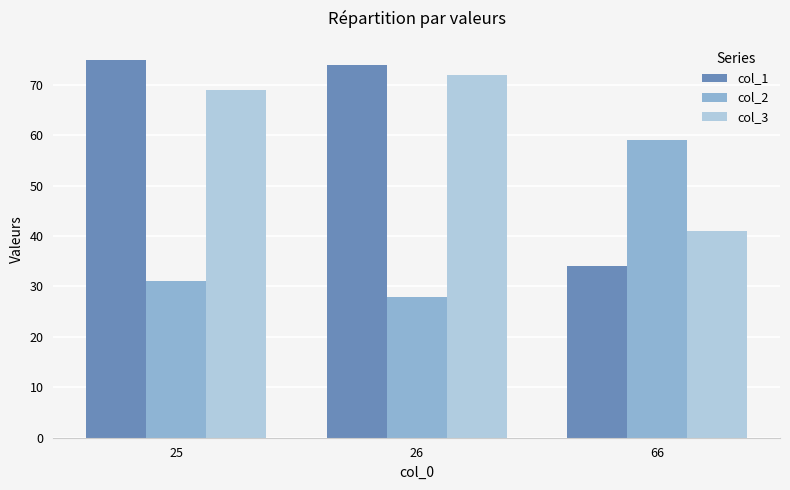

Reading right to left, what are all the values shown in this chart?

col_1: 34	74	75
col_2: 59	28	31
col_3: 41	72	69